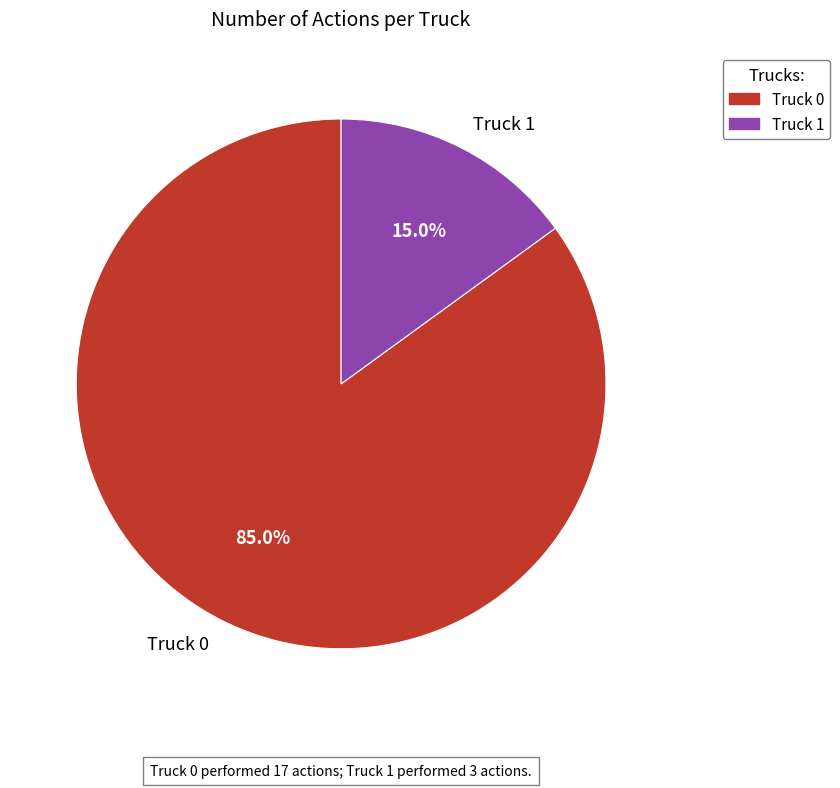

How many segments does this pie chart have?

2